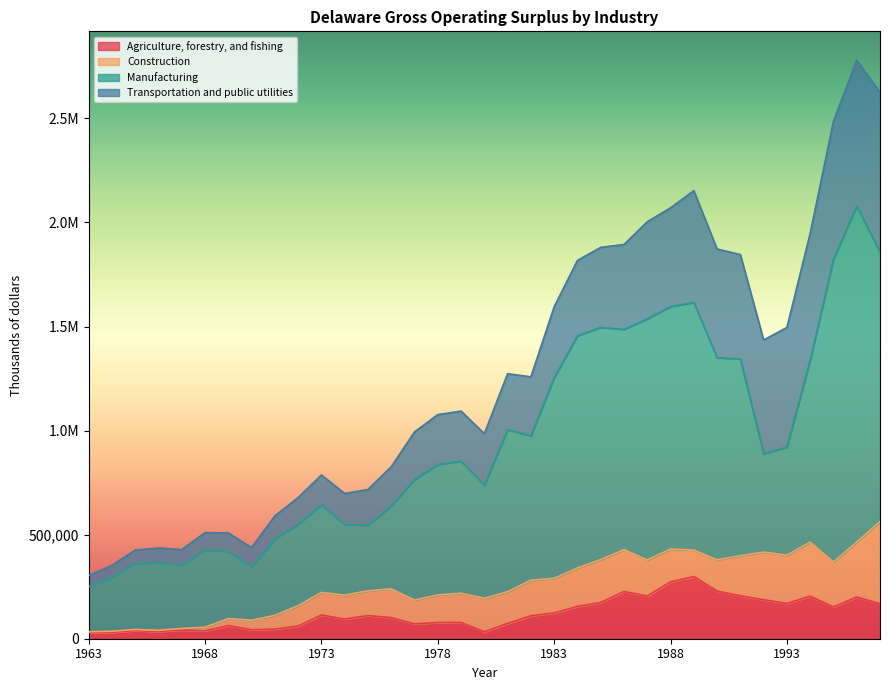

True or false: Manufacturing has a value of 386225 at 1994.

False